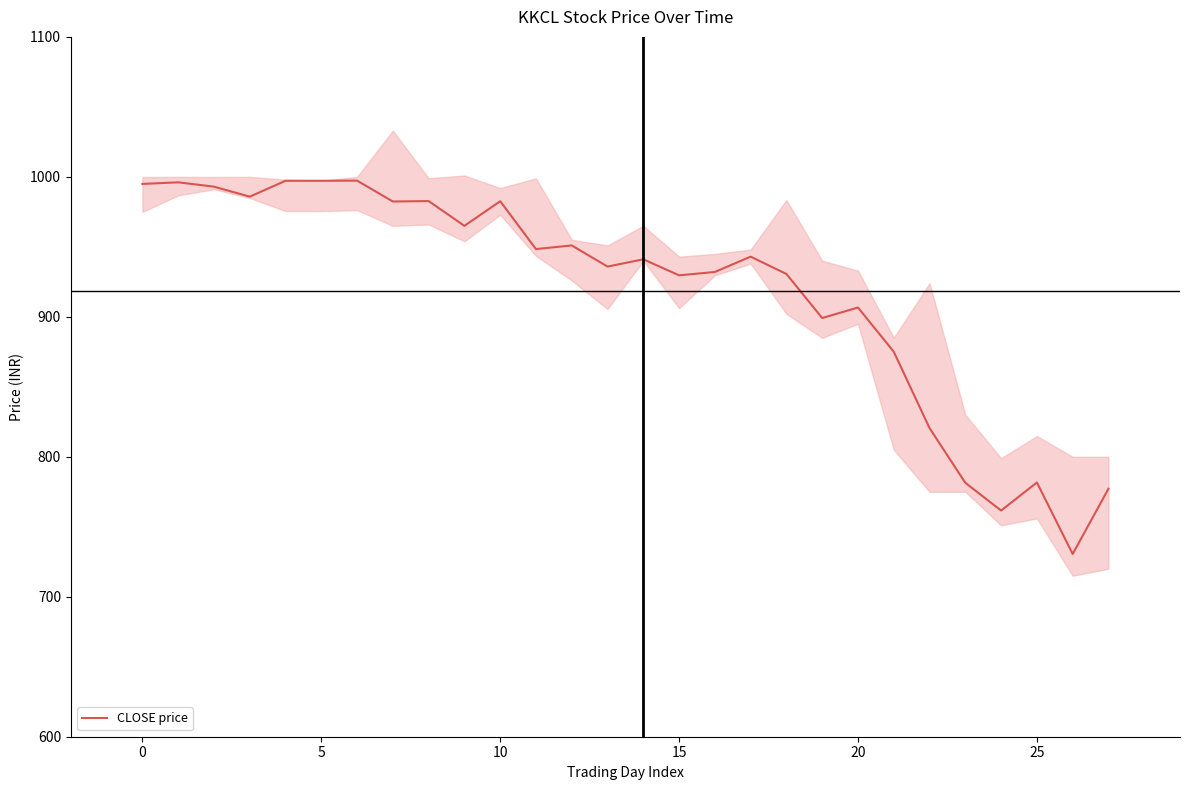

What is the maximum value for CLOSE price?

997.3